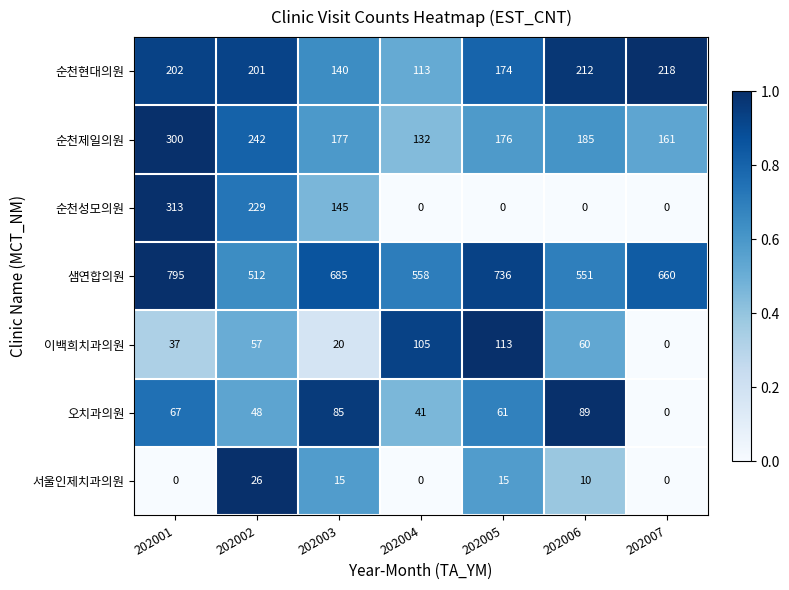

At which category is the sum across all series the highest?

202001